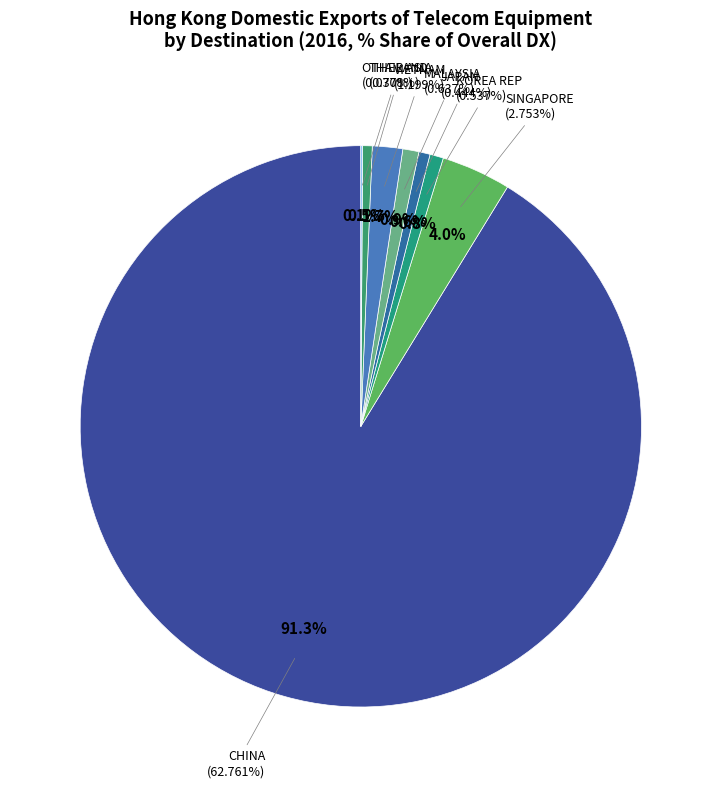

How many slices are in this pie chart?

8